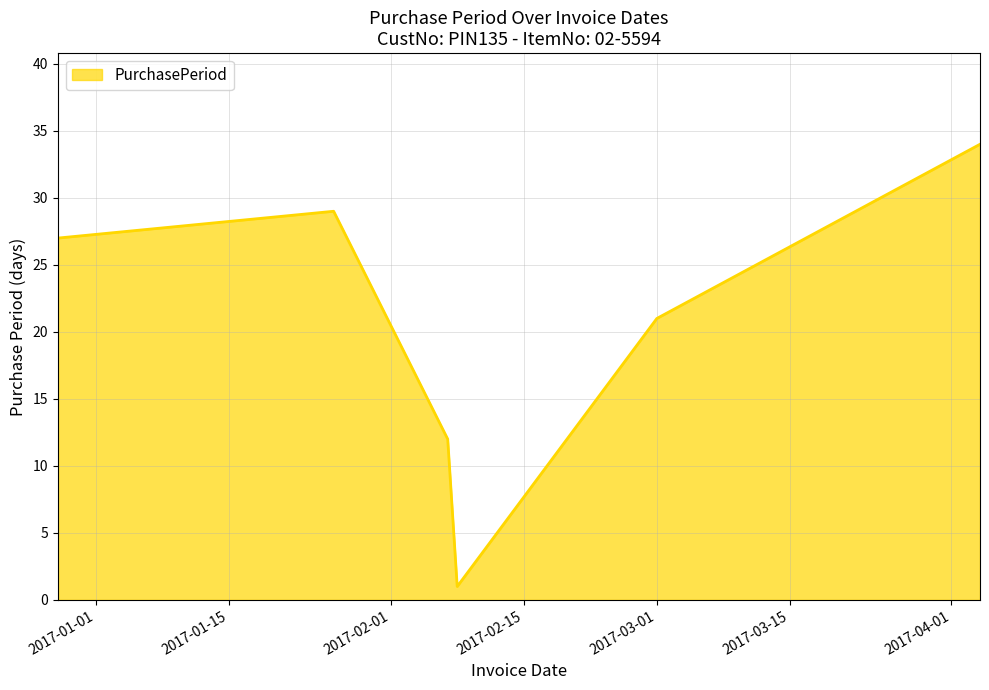

How many values are below 27?

3